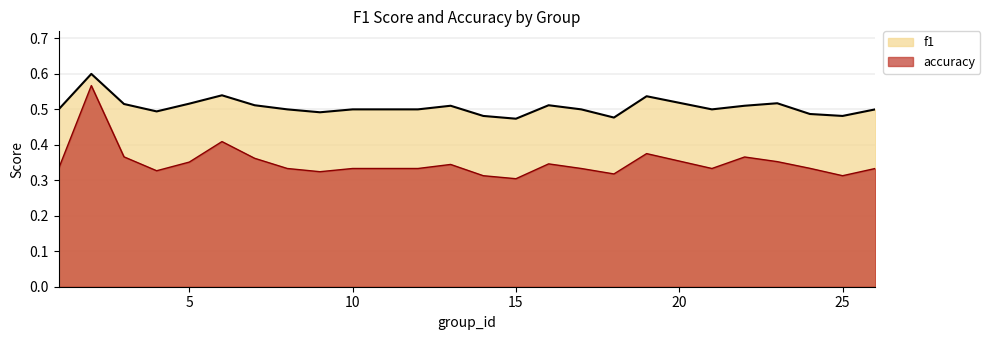

Does the chart display data point markers on the line(s)?

No